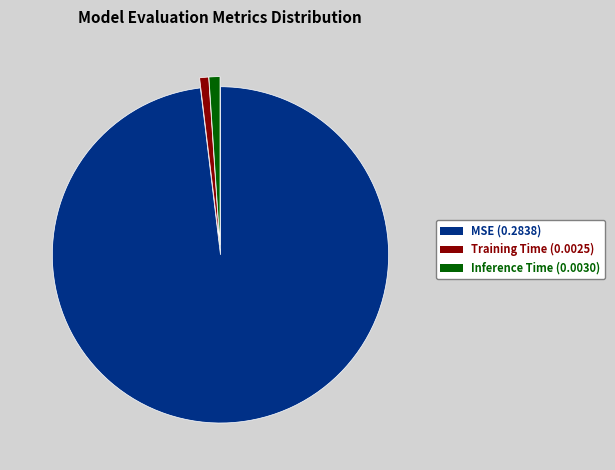

Is the sum of MSE (0.2838) and Training Time (0.0025) greater than half?

Yes